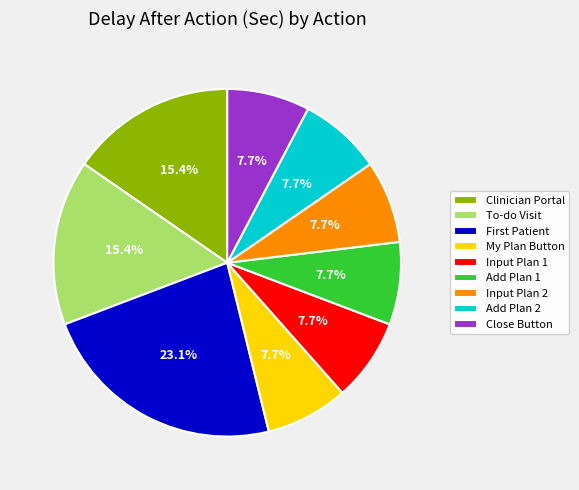

How many slices are in this pie chart?

9